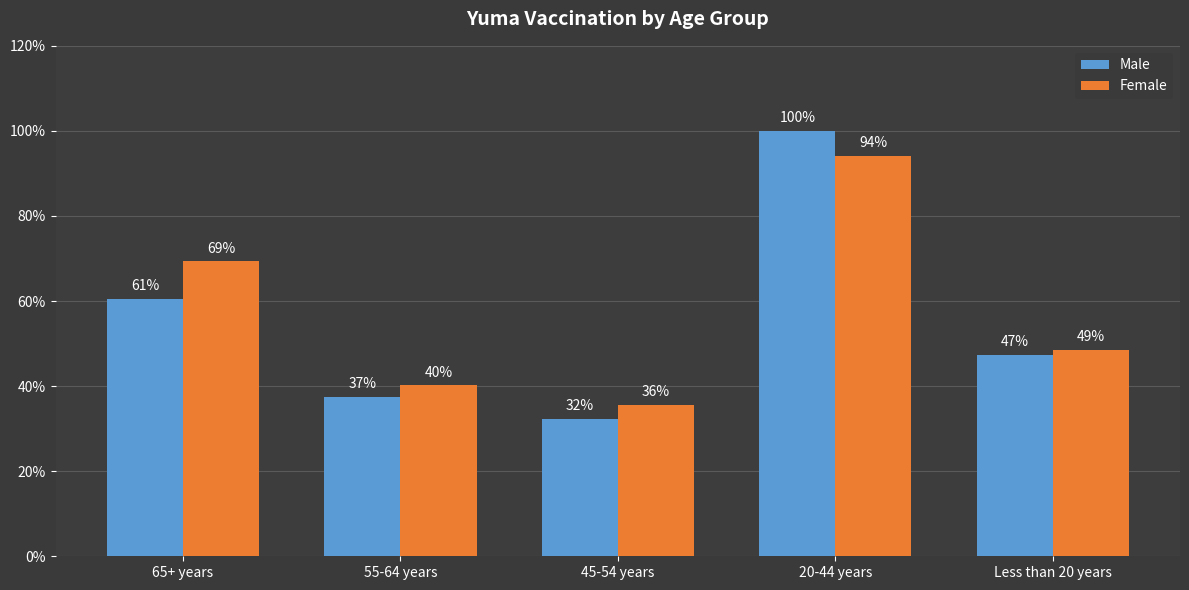

Which series has the largest total across all categories?

Female